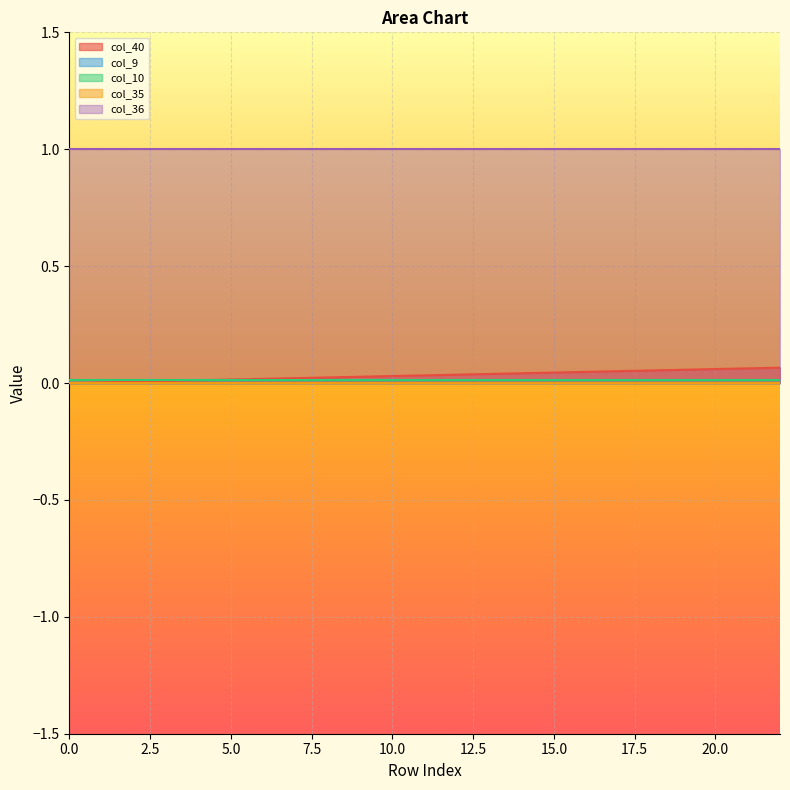

What is the difference between the highest and lowest values at 16?

1.0